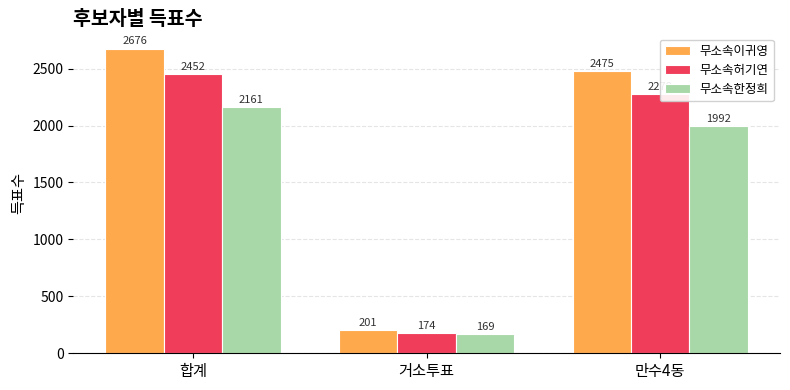

How many data points in 무소속한정희 are less than 1992?

1